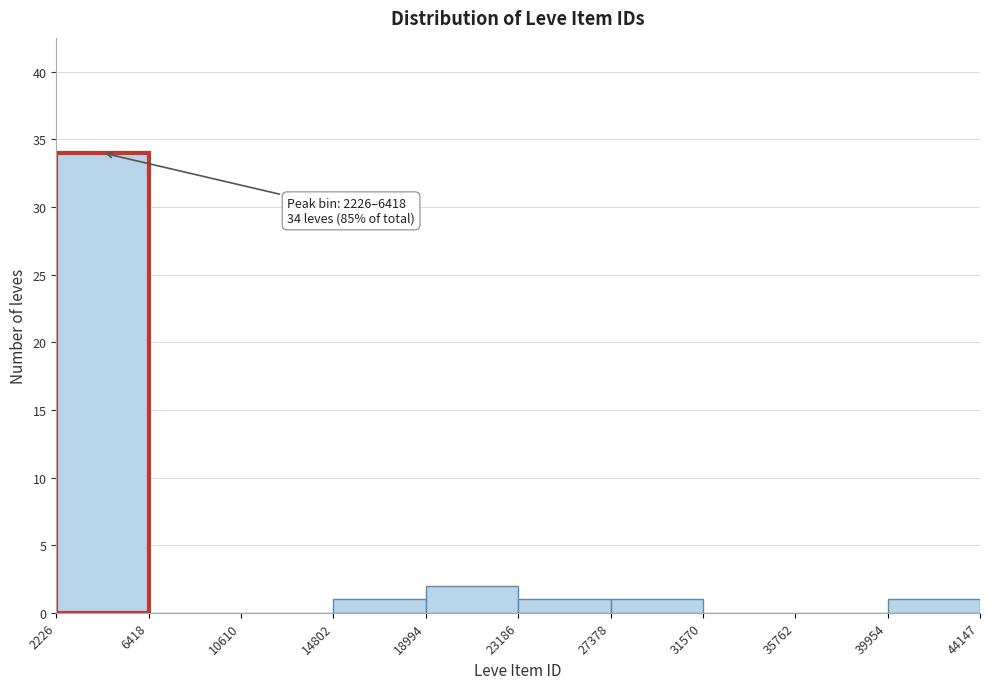

Which range on the x-axis has the tallest bar?

2226 to 6418